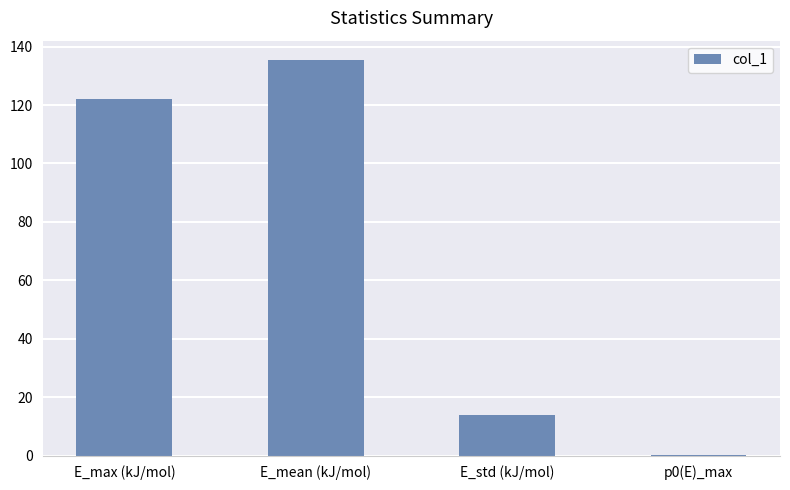

Where is the data nearest to the value 67?

E_std (kJ/mol)